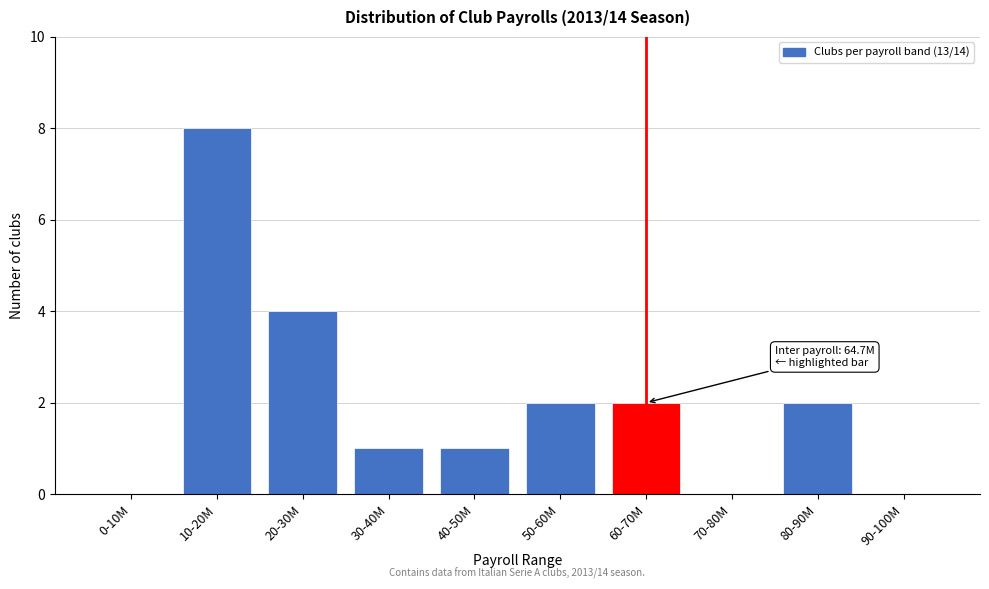

Reading left to right, transcribe all the data shown in this chart.

0-10M=0	10-20M=8	20-30M=4	30-40M=1	40-50M=1	50-60M=2	60-70M=2	70-80M=0	80-90M=2	90-100M=0